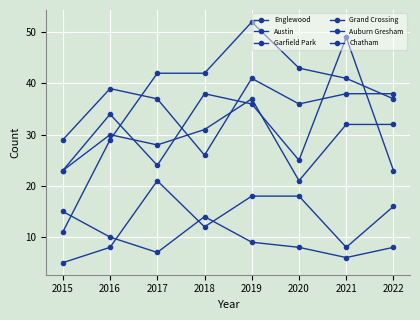

How many categories are shown in the chart?

8